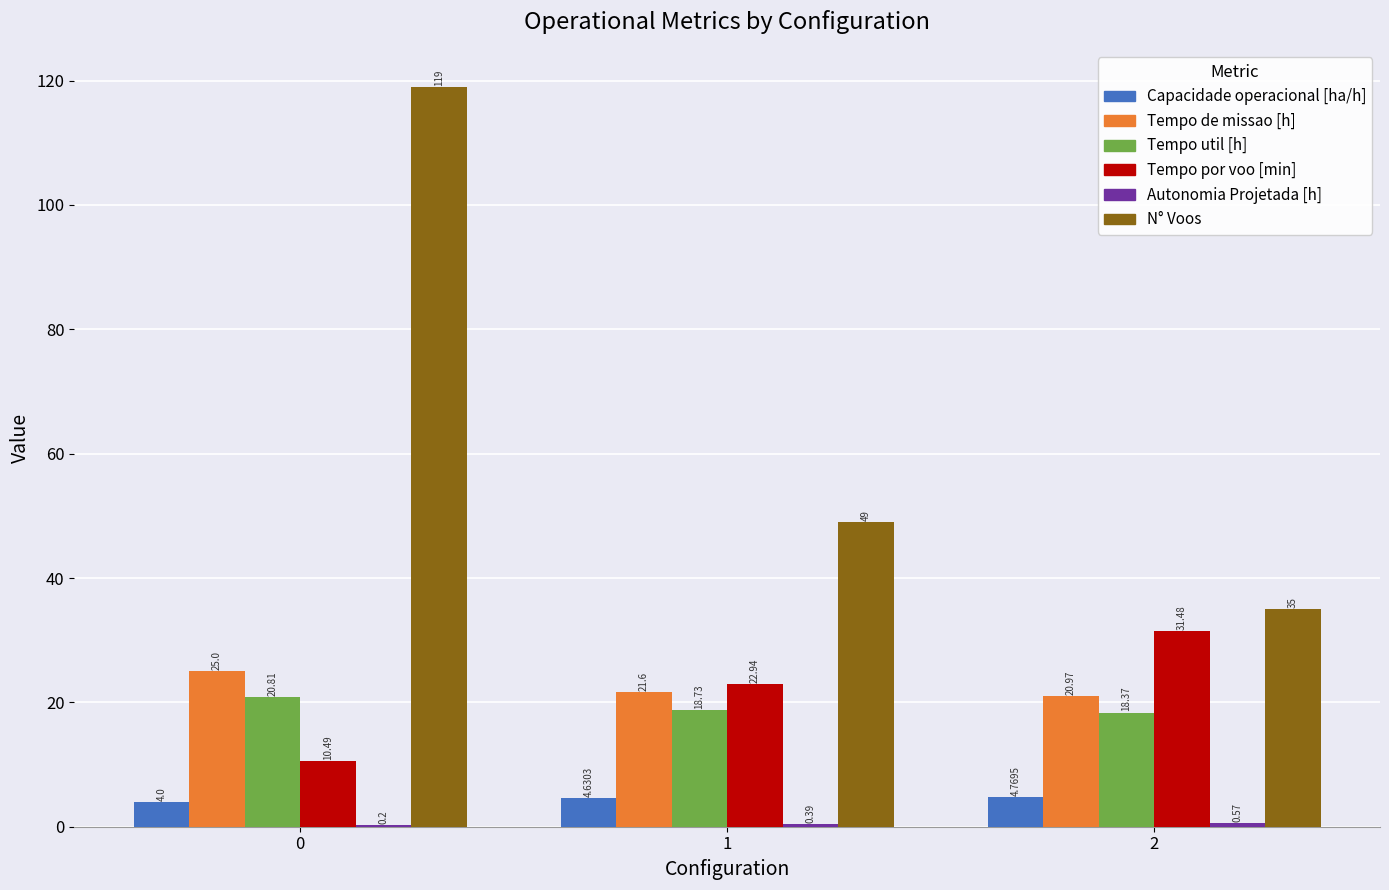

Which series has the largest total across all categories?

N° Voos